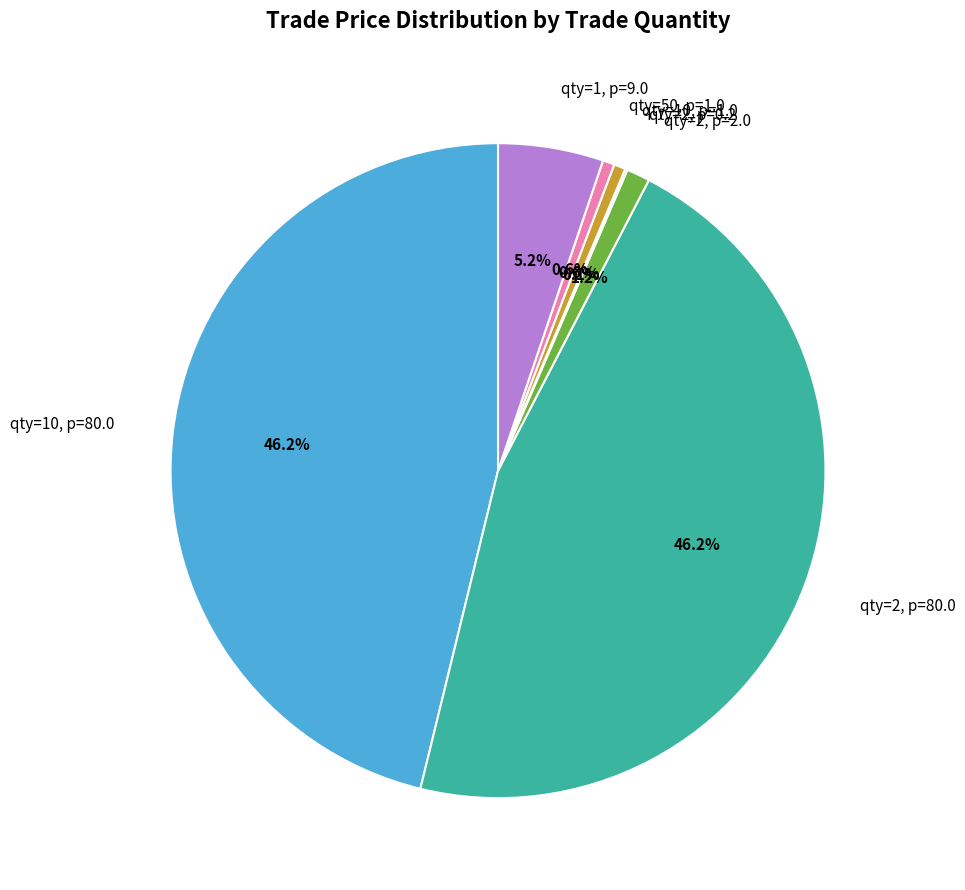

How much of the chart is everything except qty=10, p=1.0?

99.4%